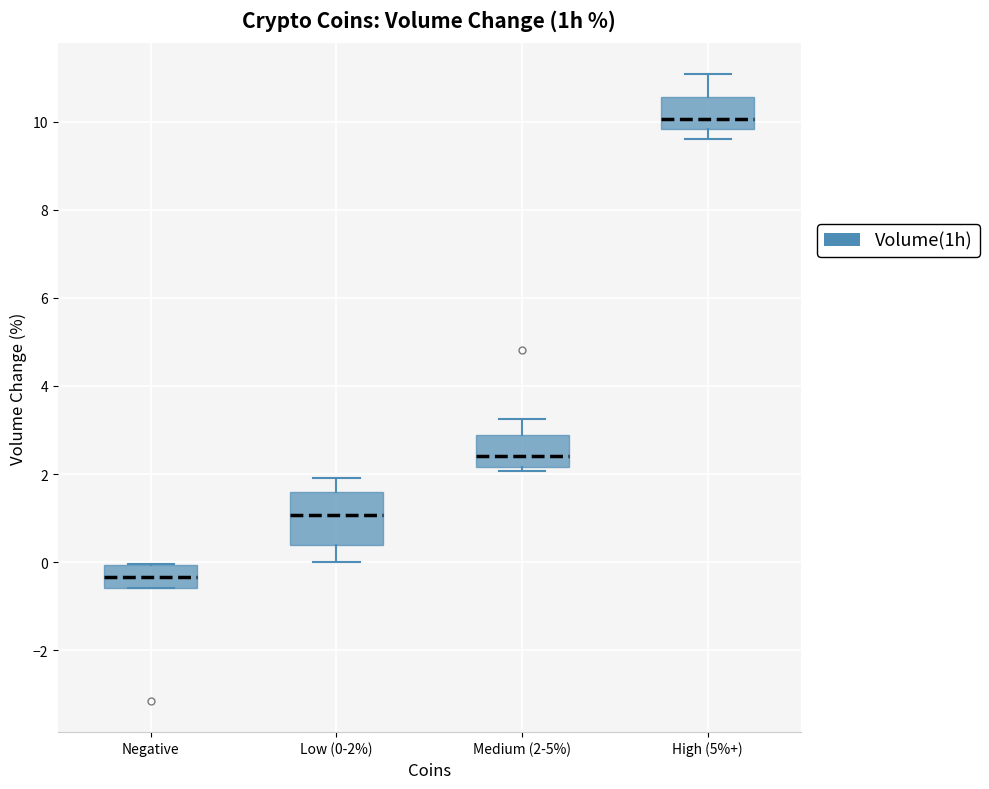

Reading left to right, read every box against the y-axis: the position of its median line, the range the box covers, and the ends of its whiskers. The values are not printed on the chart, so give them approximately, as read against the axis.

Negative: median -0.4, box -0.6 to 0.0, whiskers -0.6 to 0.0
Low (0-2%): median 1.0, box 0.4 to 1.6, whiskers 0.0 to 2.0
Medium (2-5%): median 2.4, box 2.2 to 2.8, whiskers 2.0 to 3.2
High (5%+): median 10.0, box 9.8 to 10.6, whiskers 9.6 to 11.0